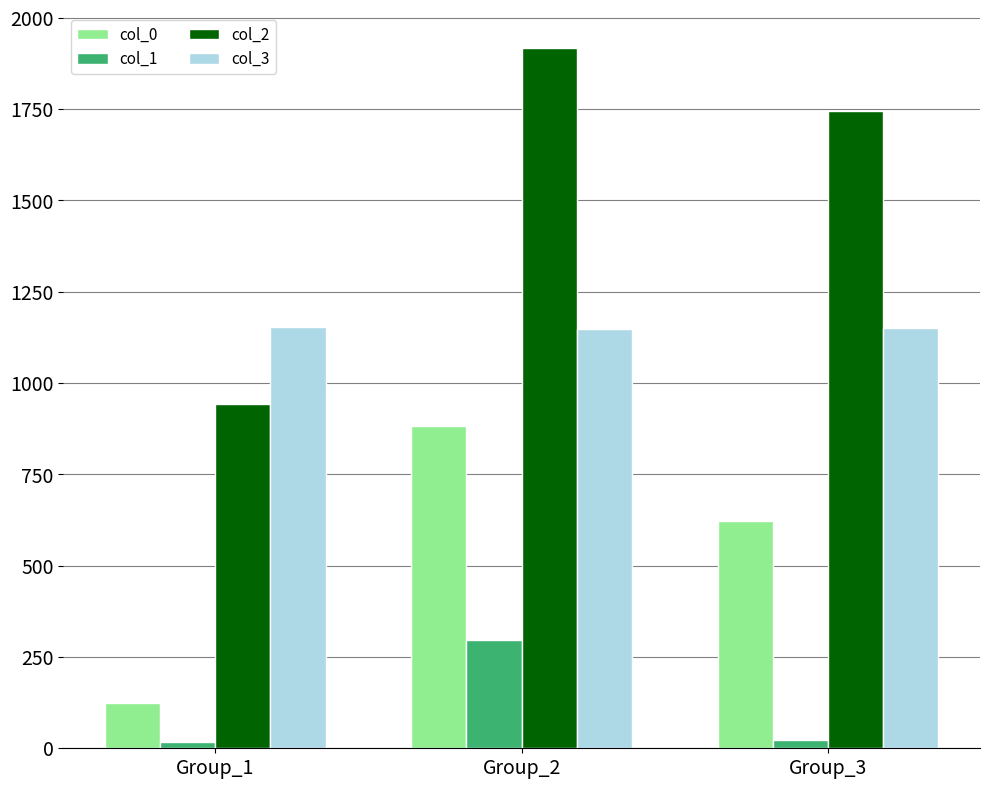

How many values in the col_0 series exceed 623?

2